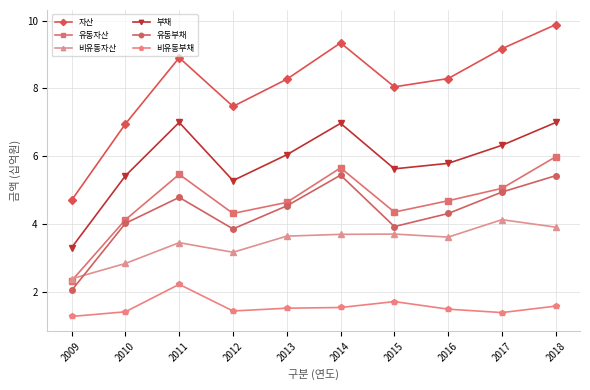

The value of 비유동부채 at 2017 is 1.4. True or false?

True